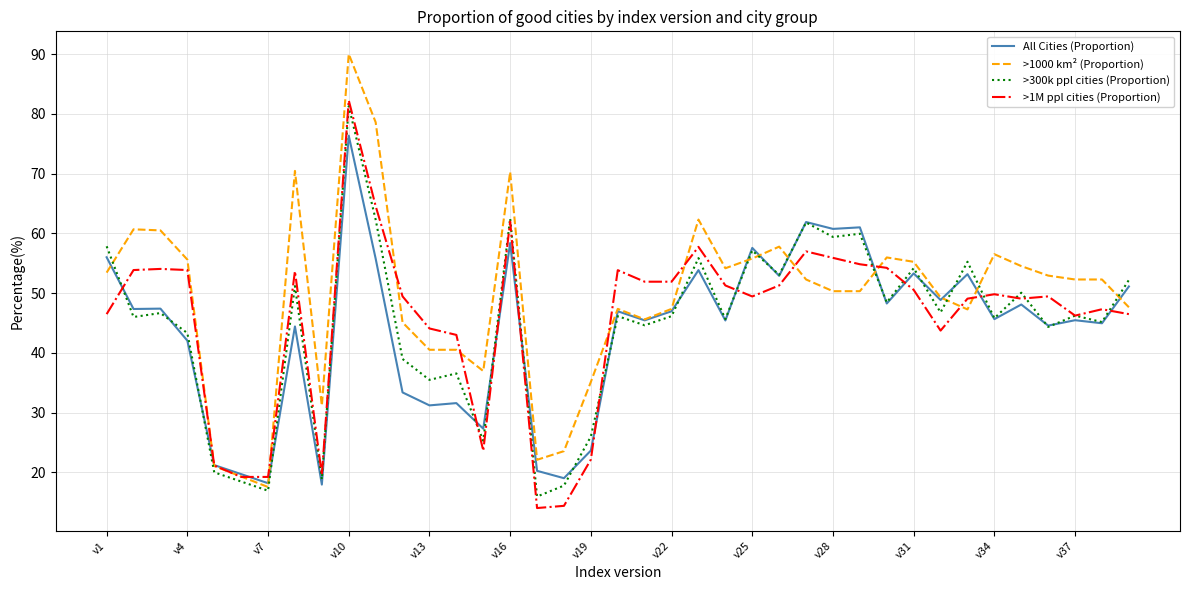

What is the highest value of the All Cities (Proportion) series?

76.4